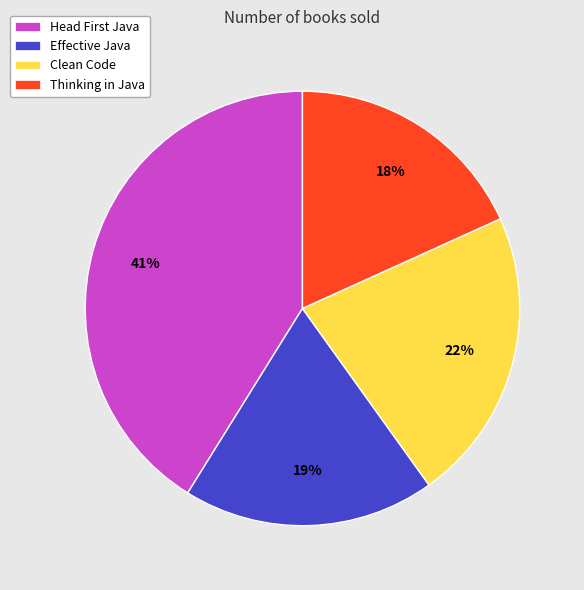

The Effective Java slice represents 26% of the pie. True or false?

False